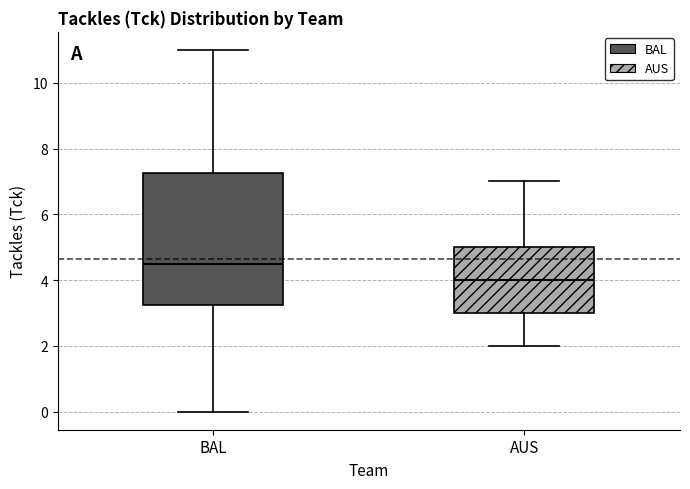

Where does the lower whisker of the box for BAL end on the y-axis? The values are not printed on the chart, so give them approximately, as read against the axis.

0.0